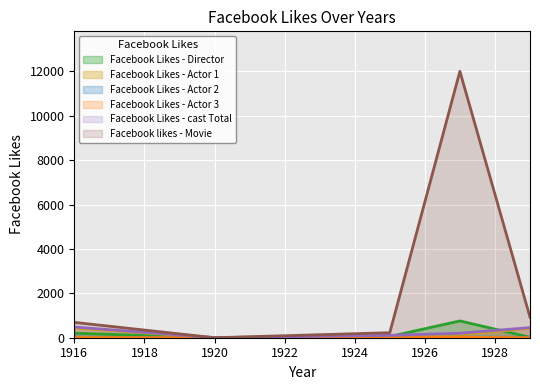

What is the value of the Facebook Likes - Director point at the 4th from the left?

756